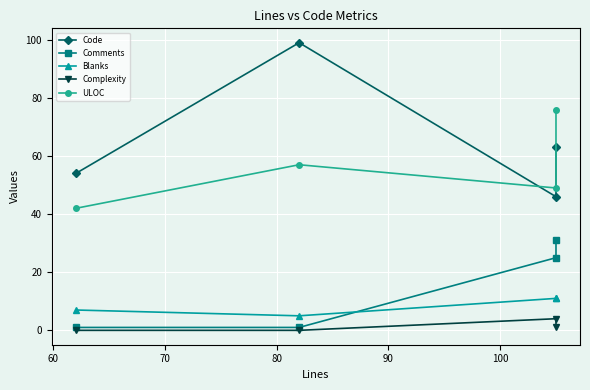

Which series has the largest total across all categories?

Code